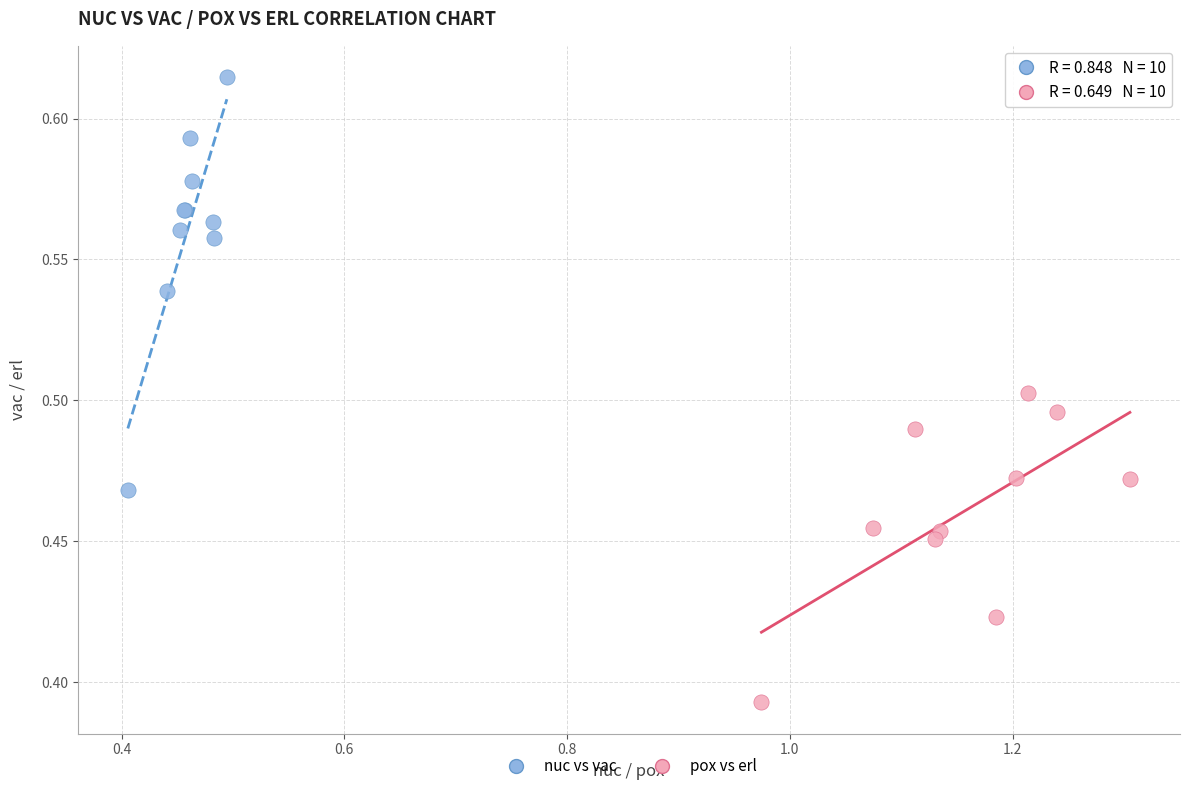

Which series has the widest spread of Y values?

nuc vs vac